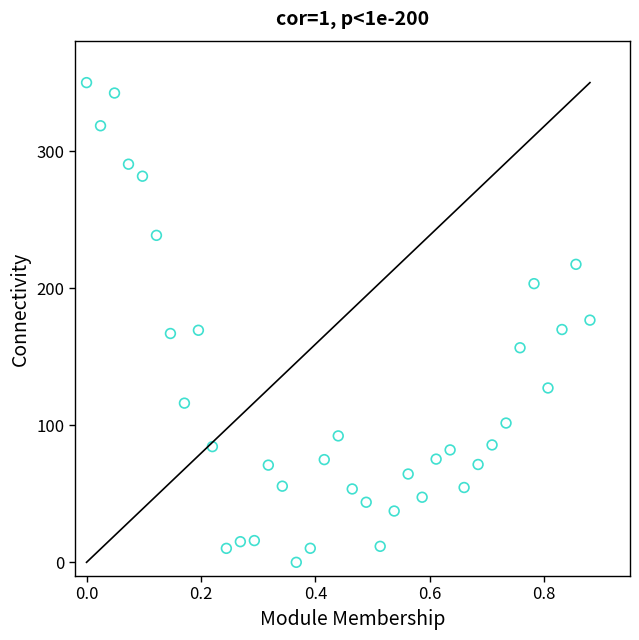

What is the range of Y values (max minus min)?

350.0